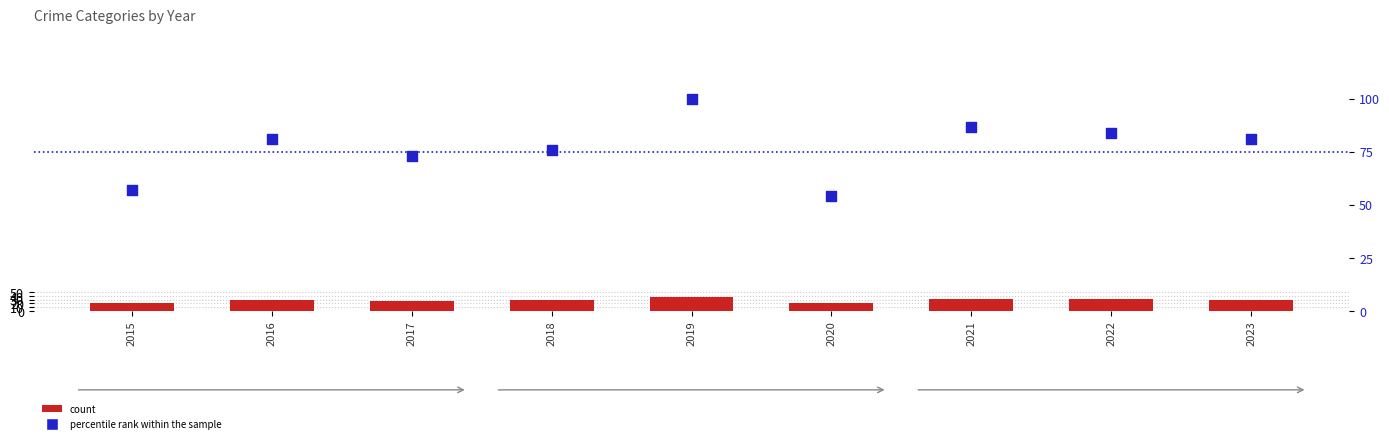

Is the value of count at 2016 greater than the value of percentile rank within the sample at 2019?

No